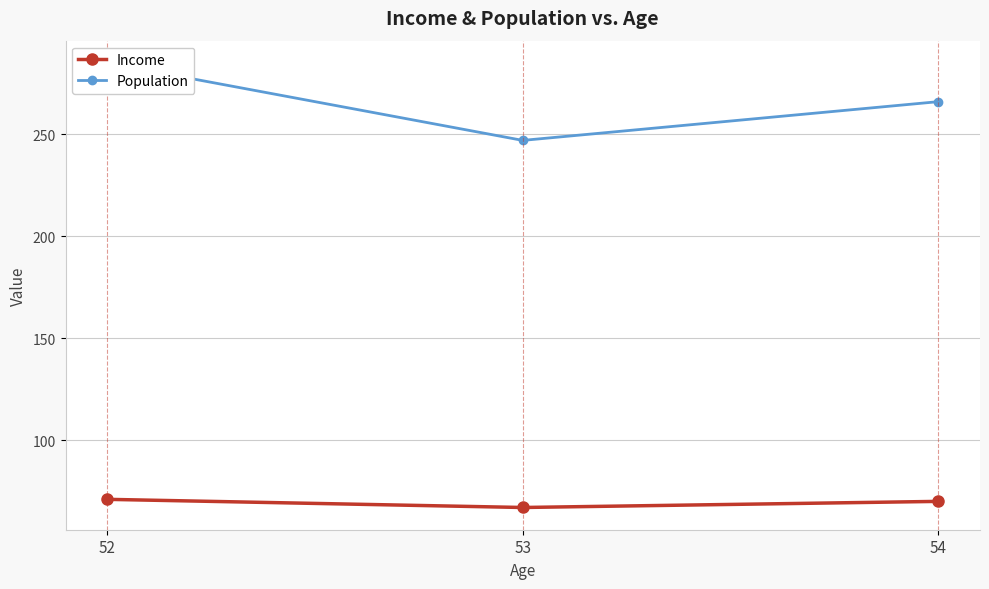

What are all the series names shown in the legend?

Income, Population